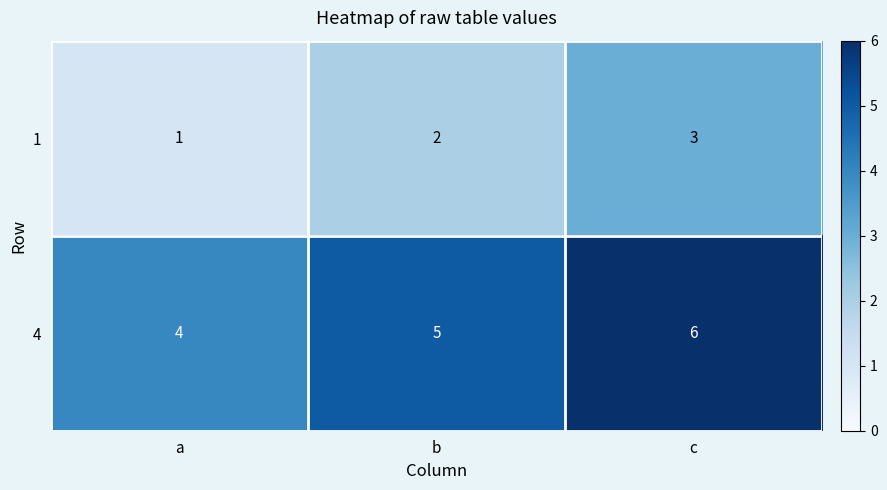

What is the sum of all 4 values?

15